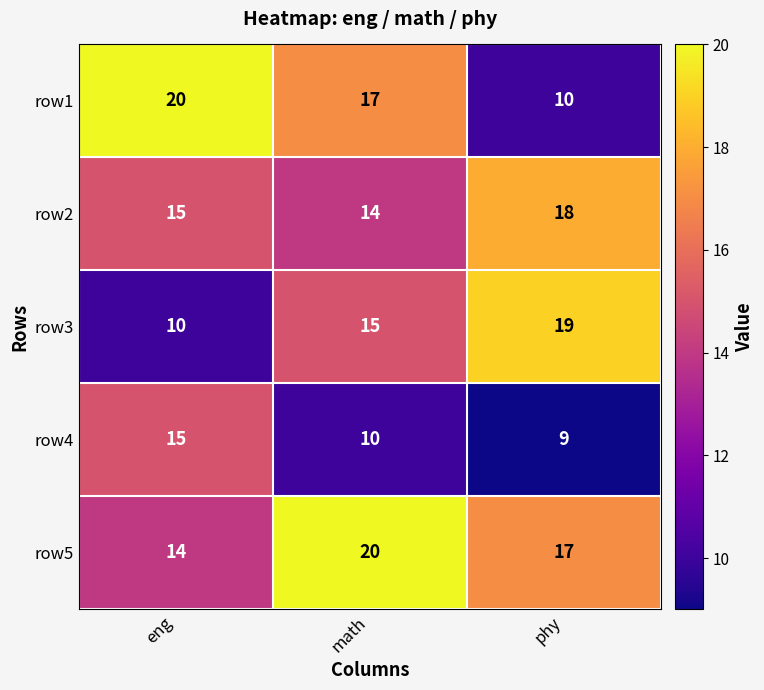

What is the smallest value displayed?

9